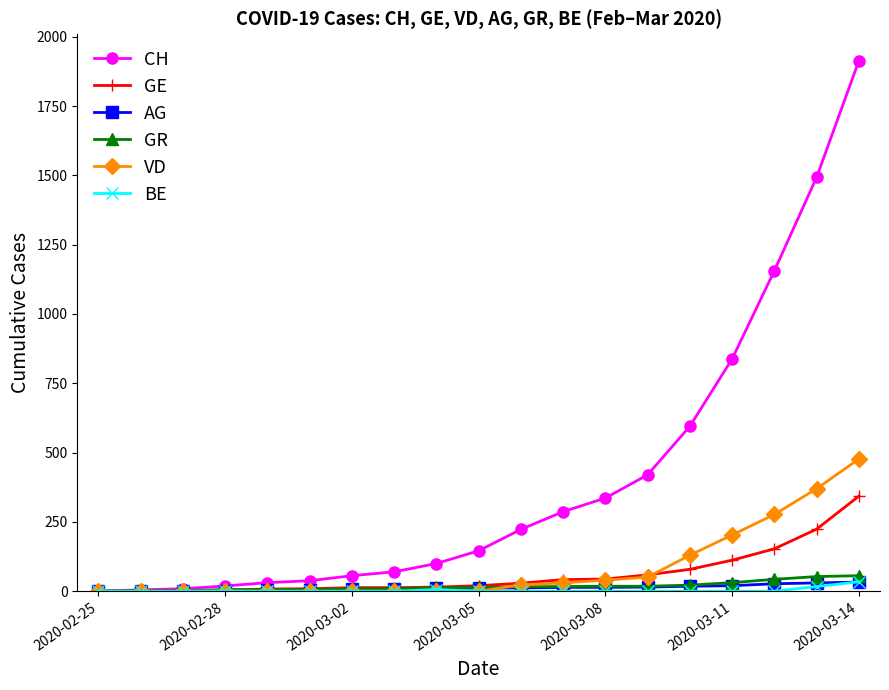

Which series has the largest range (max minus min)?

CH